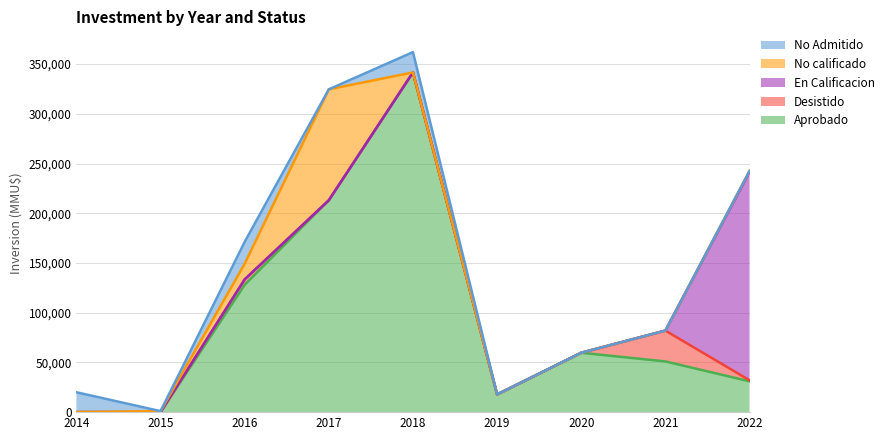

Reading left to right, what are all the values shown in this chart?

Aprobado: 2014=0	2015=0	2016=128000	2017=213086	2018=341626	2019=17800	2020=59713	2021=51000	2022=31000
Desistido: 2014=0	2015=0	2016=5500	2017=0	2018=0	2019=0	2020=0	2021=31000	2022=1051
En Calificacion: 2014=0	2015=0	2016=0	2017=0	2018=0	2019=0	2020=0	2021=0	2022=209500
No calificado: 2014=0	2015=1000	2016=15760	2017=111560	2018=0	2019=0	2020=0	2021=0	2022=1000
No Admitido: 2014=20000	2015=0	2016=22000	2017=0	2018=20425	2019=0	2020=0	2021=0	2022=0